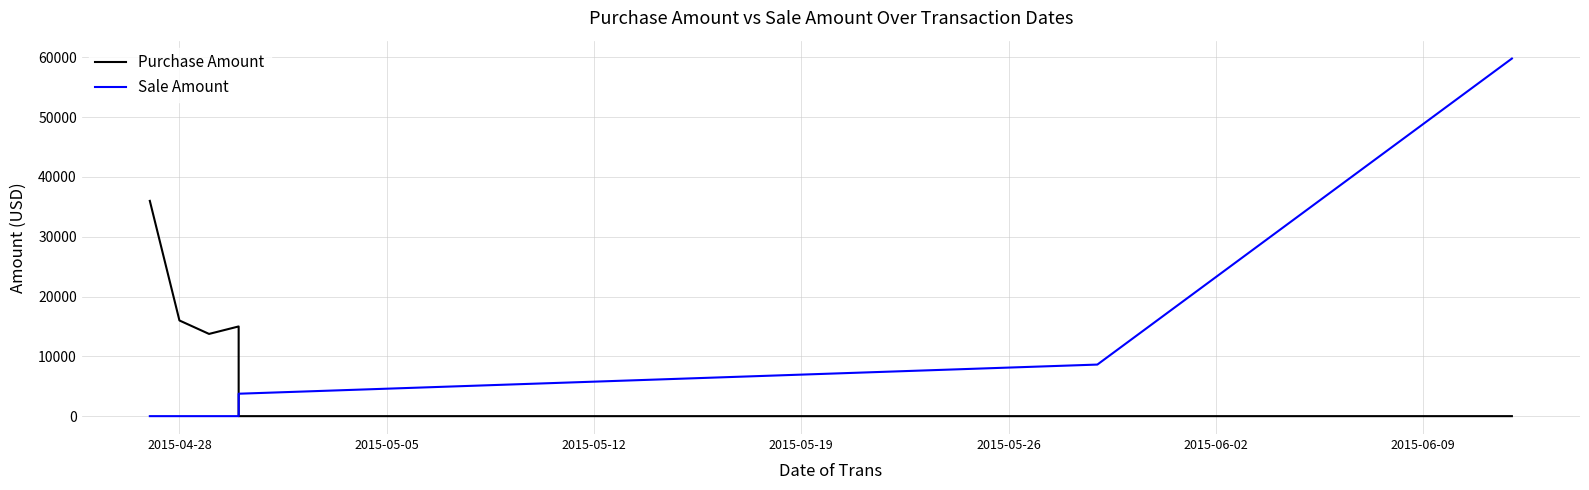

Rank the categories by Purchase Amount value from lowest to highest.

2015-05-26, 2015-06-02, 2015-06-09, 2015-05-12, 2015-05-19, 2015-05-05, 2015-04-28